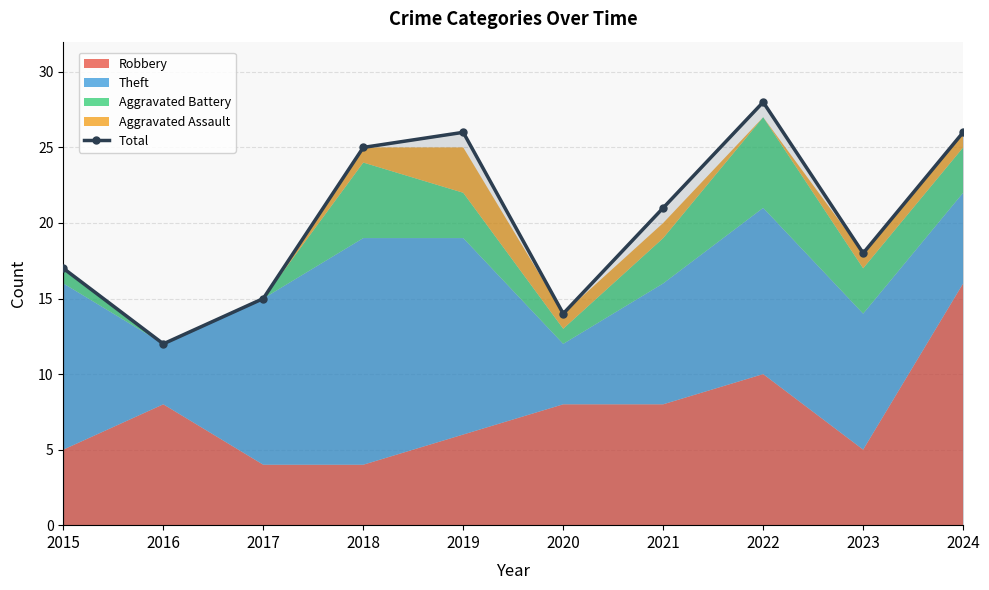

At which category does the chart reach its peak across all series?

2022